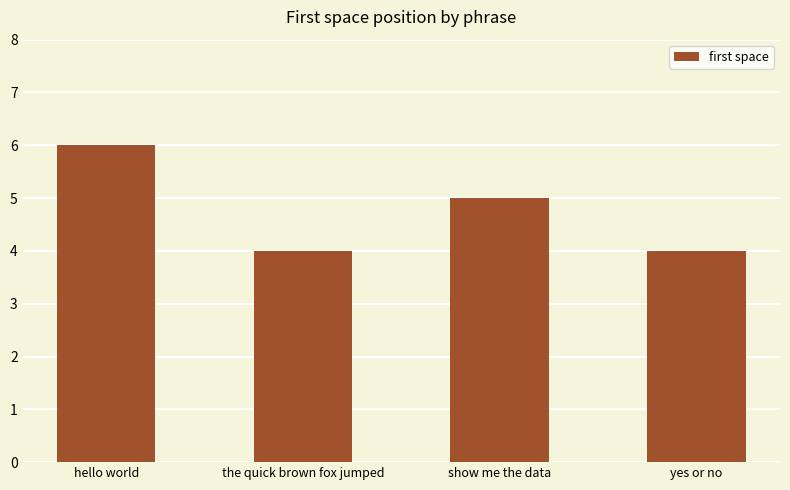

What is the label of the 2nd bar from the left?

the quick brown fox jumped